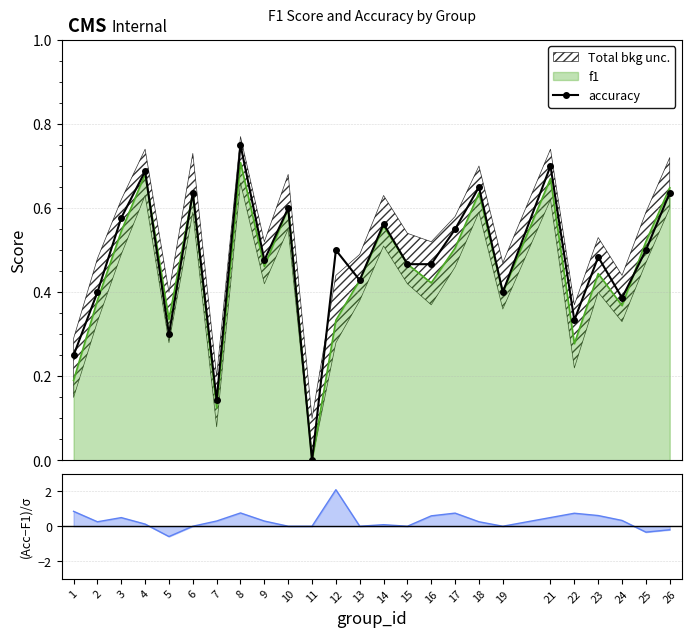

Reading left to right, extract all data points from this chart.

0.2	0.4	0.6	0.7	0.3	0.6	0.1	0.8	0.5	0.6	0.0	0.5	0.4	0.6	0.5	0.5	0.6	0.7	0.4	0.7	0.3	0.5	0.4	0.5	0.6